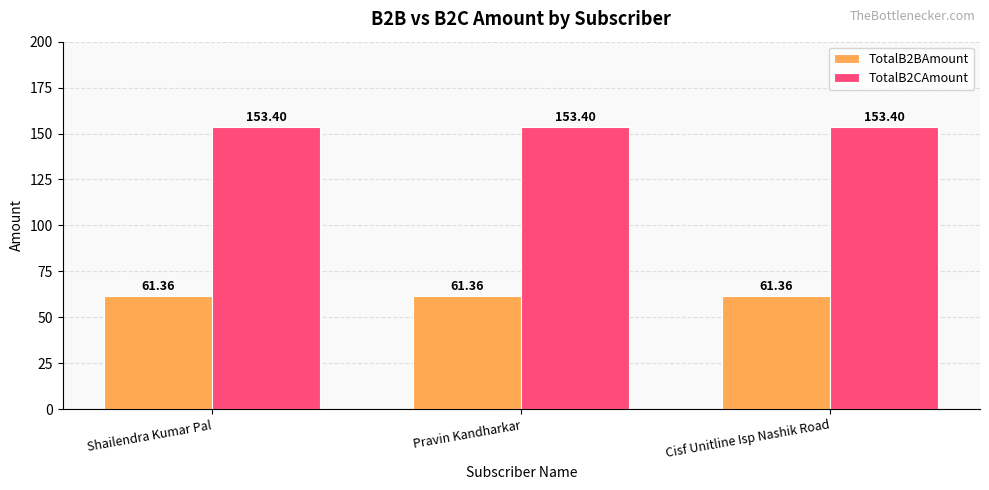

Is the value of TotalB2CAmount at Pravin Kandharkar greater than the value of TotalB2BAmount at Shailendra Kumar Pal?

Yes